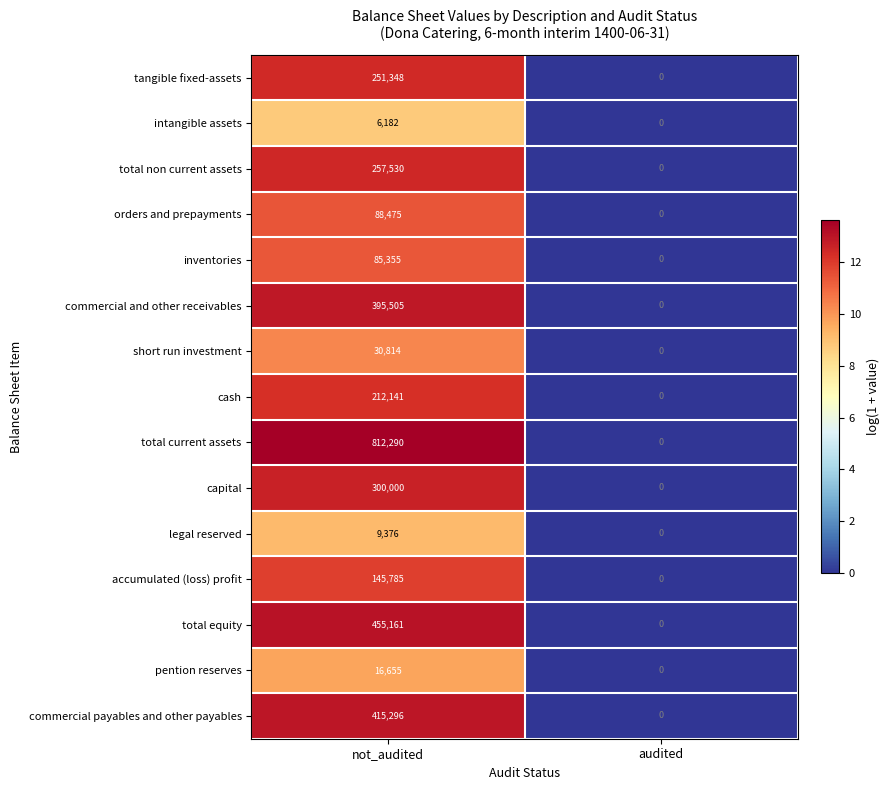

How many categories are shown in the chart?

2